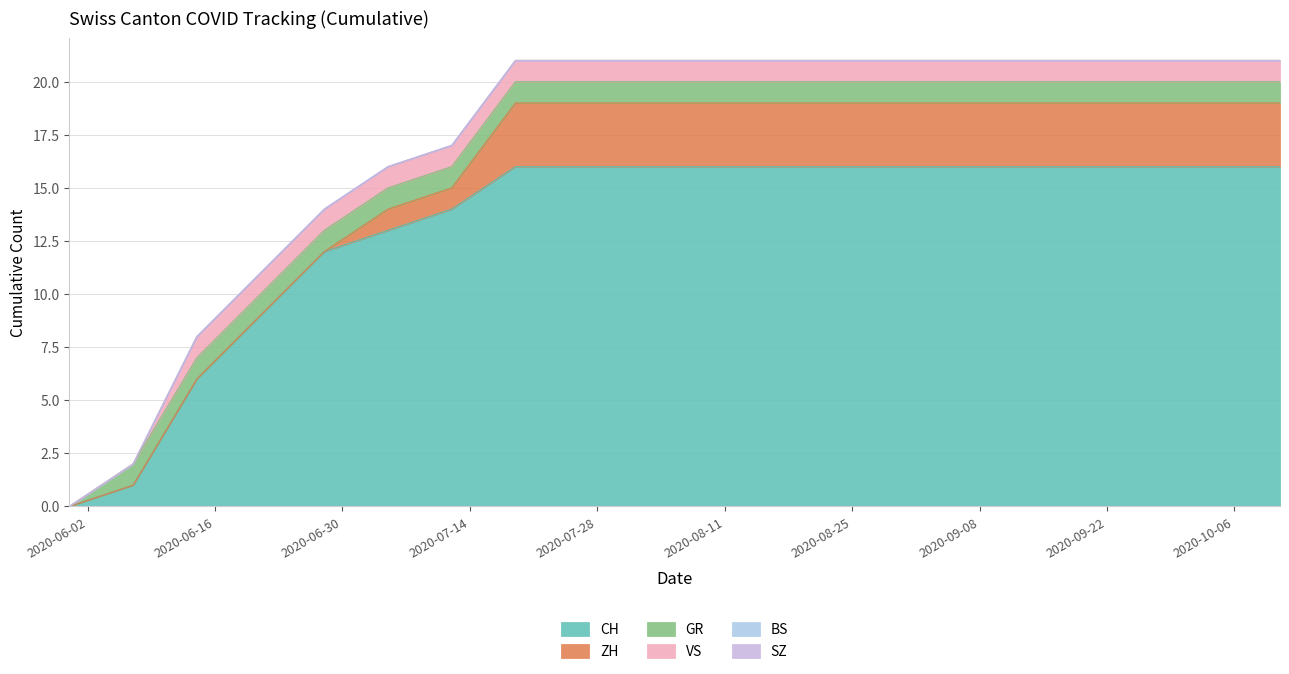

True or false: BS and SZ cross at least once.

False